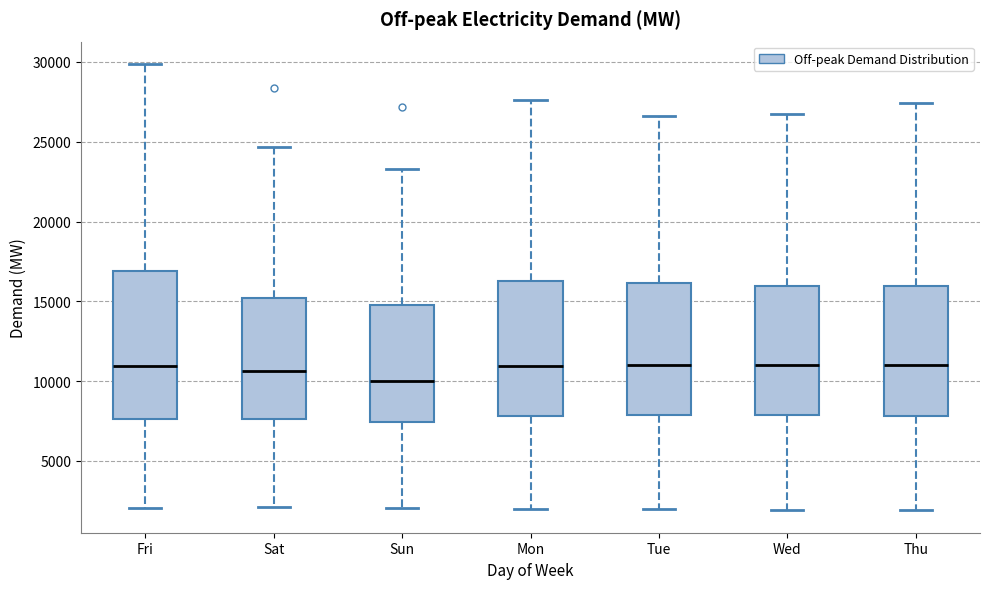

Which box is the tallest, from its lower edge to its upper edge?

Fri